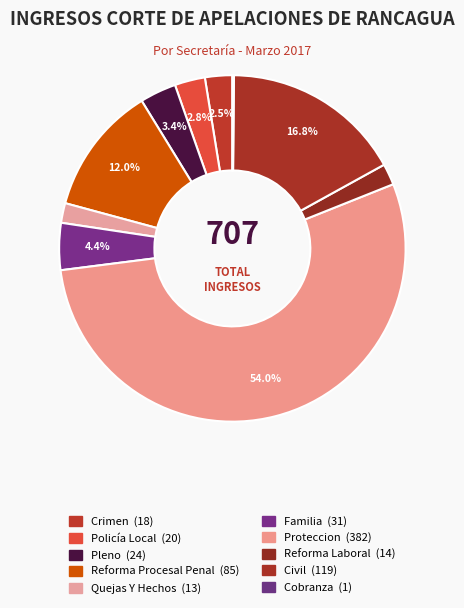

Is it true that Quejas Y Hechos is 12% of the pie?

False